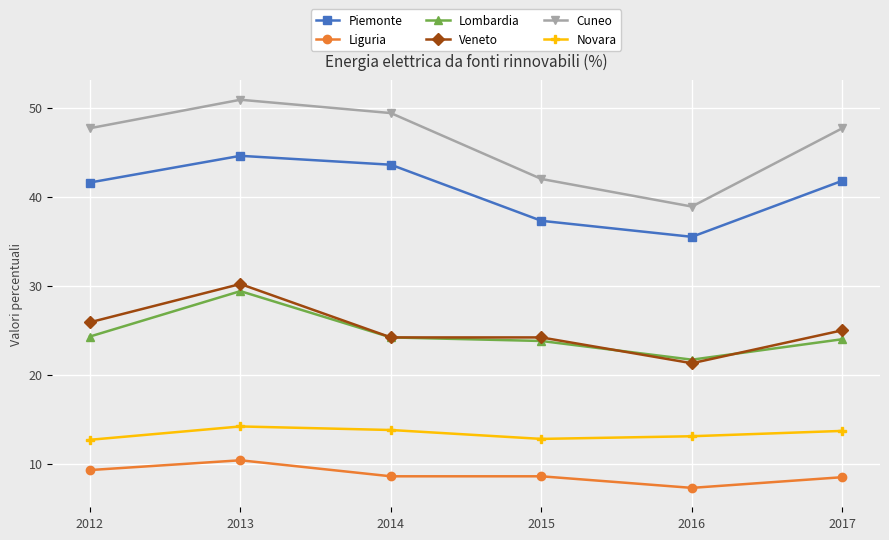

Read the Veneto value at 2013.

30.2